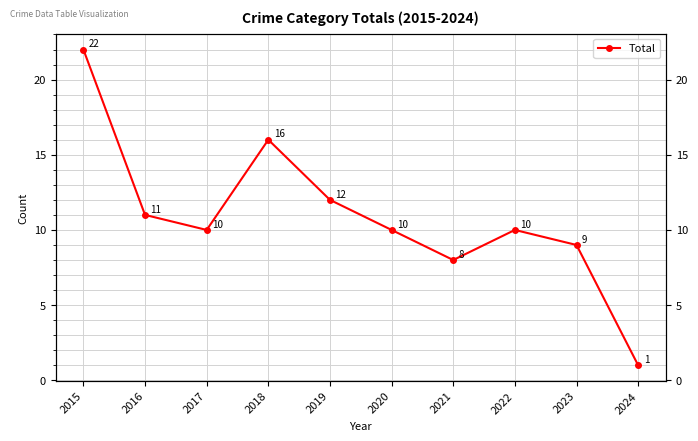

Where does the data first go above 10?

2015